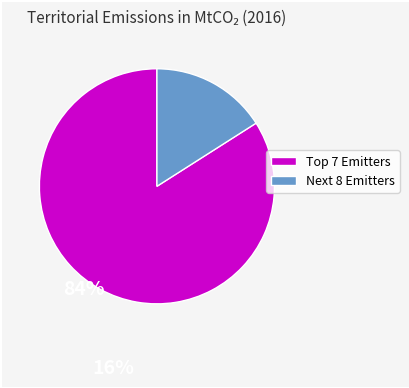

Is there a majority slice in this chart?

Yes